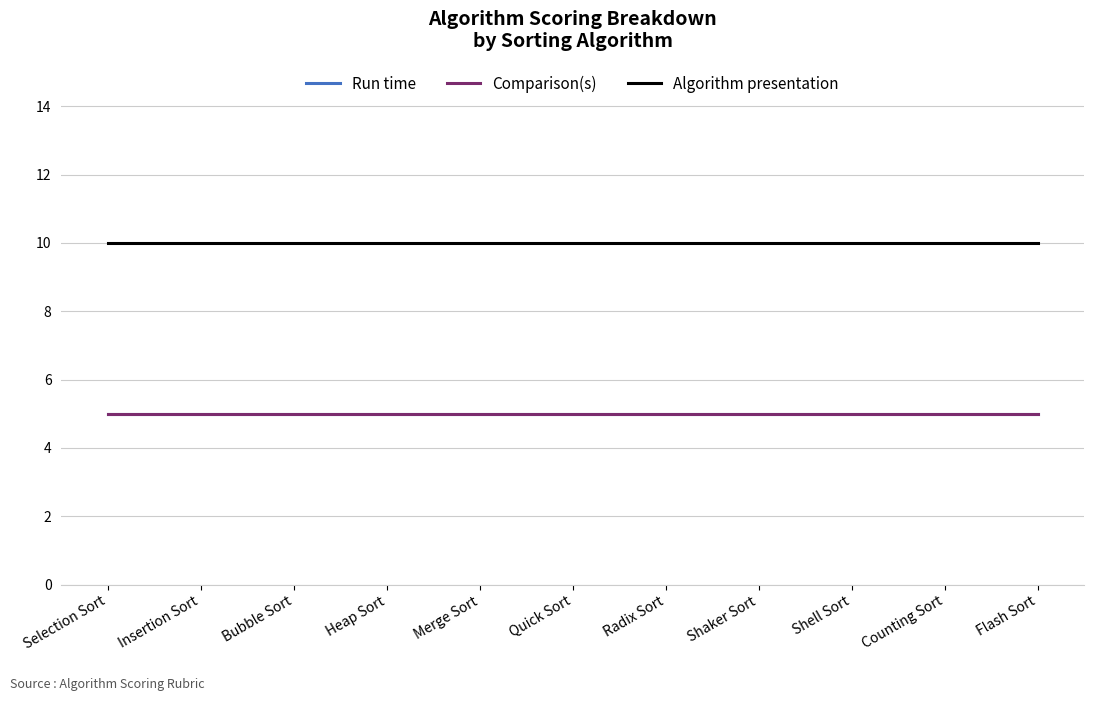

Which category has the lowest value in the Run time series?

Selection Sort